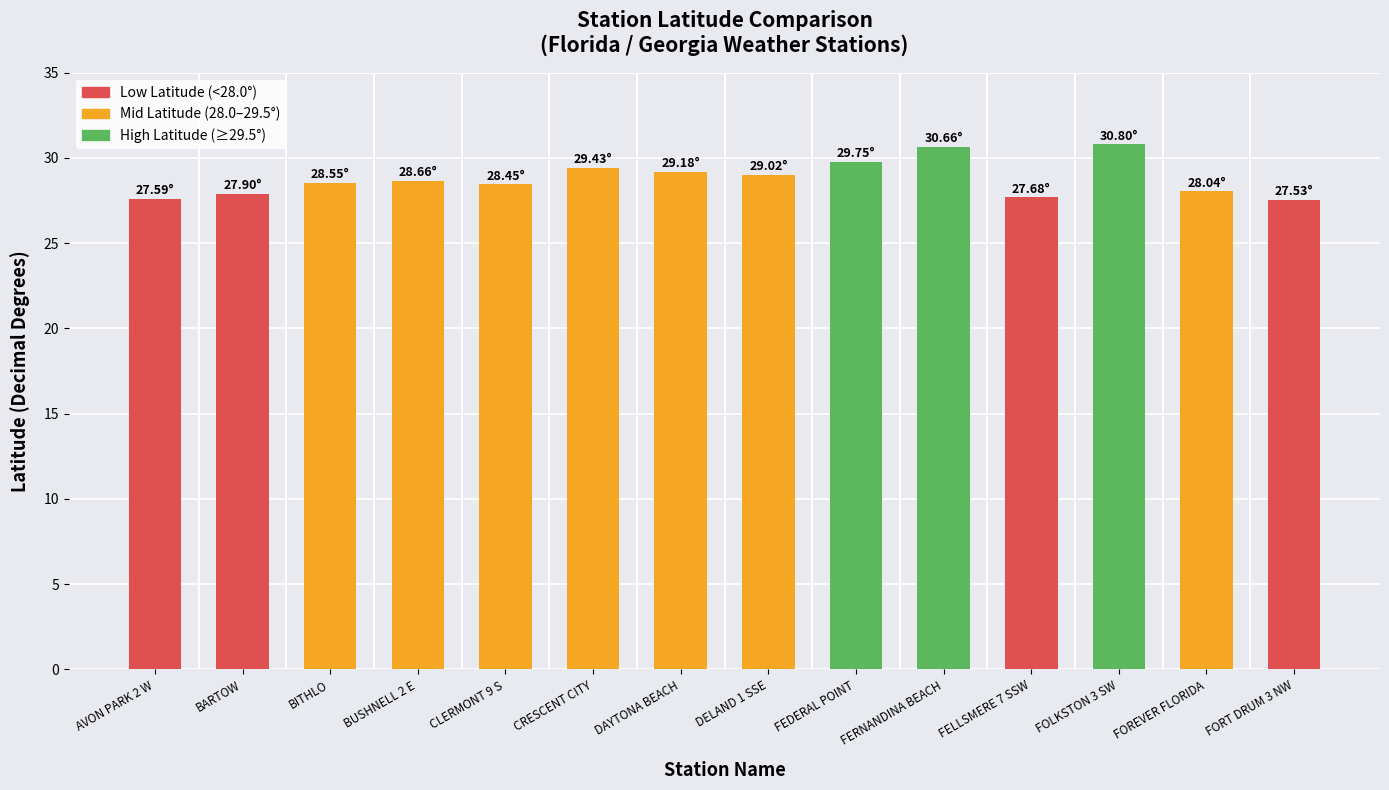

What is the average value?

28.8